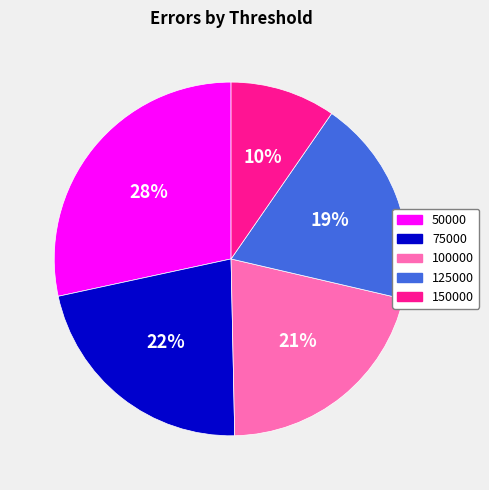

True or false: 125000 accounts for 31% of the total.

False